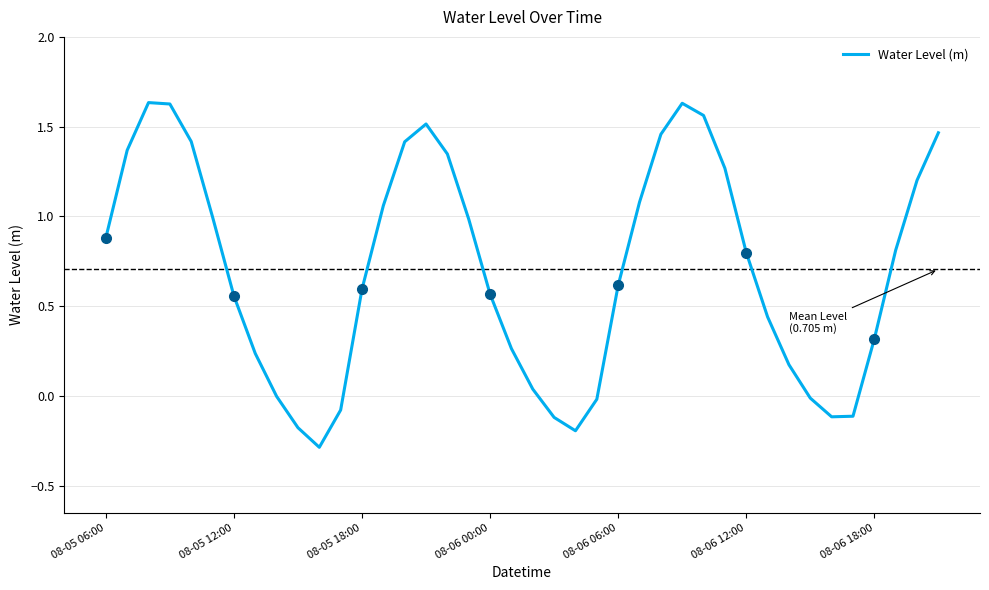

What is the greatest value displayed?

1.6